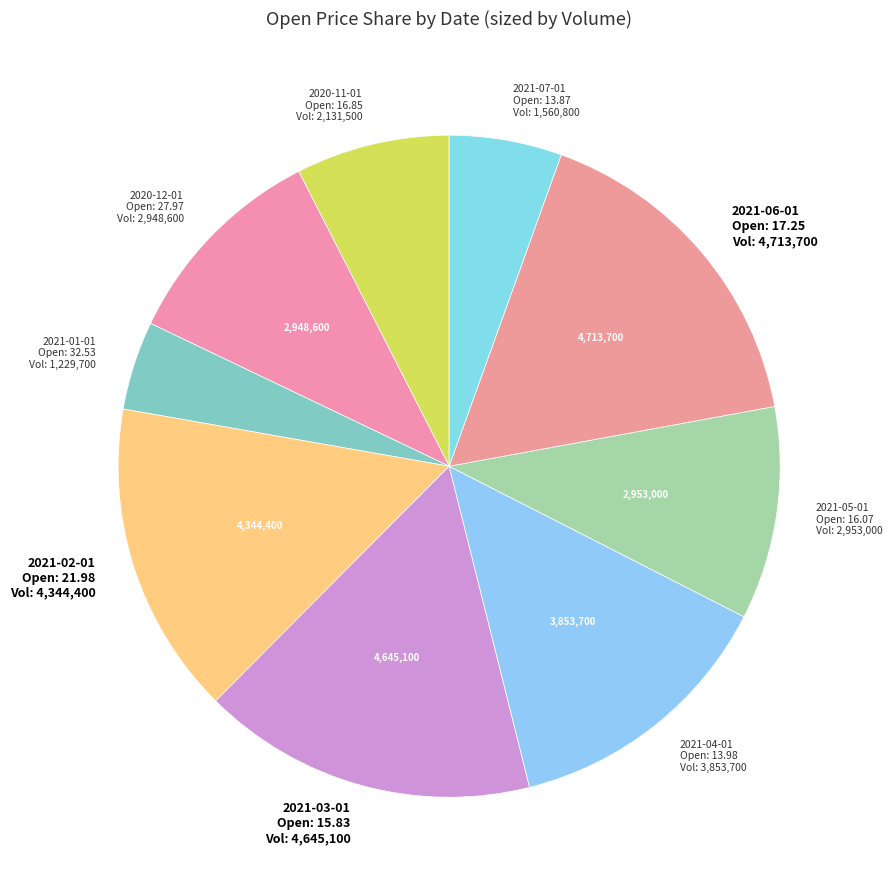

Is the sum of 2021-01-01 Open: 32.53 Vol: 1,229,700 and 2021-03-01 Open: 15.83 Vol: 4,645,100 greater than half?

No